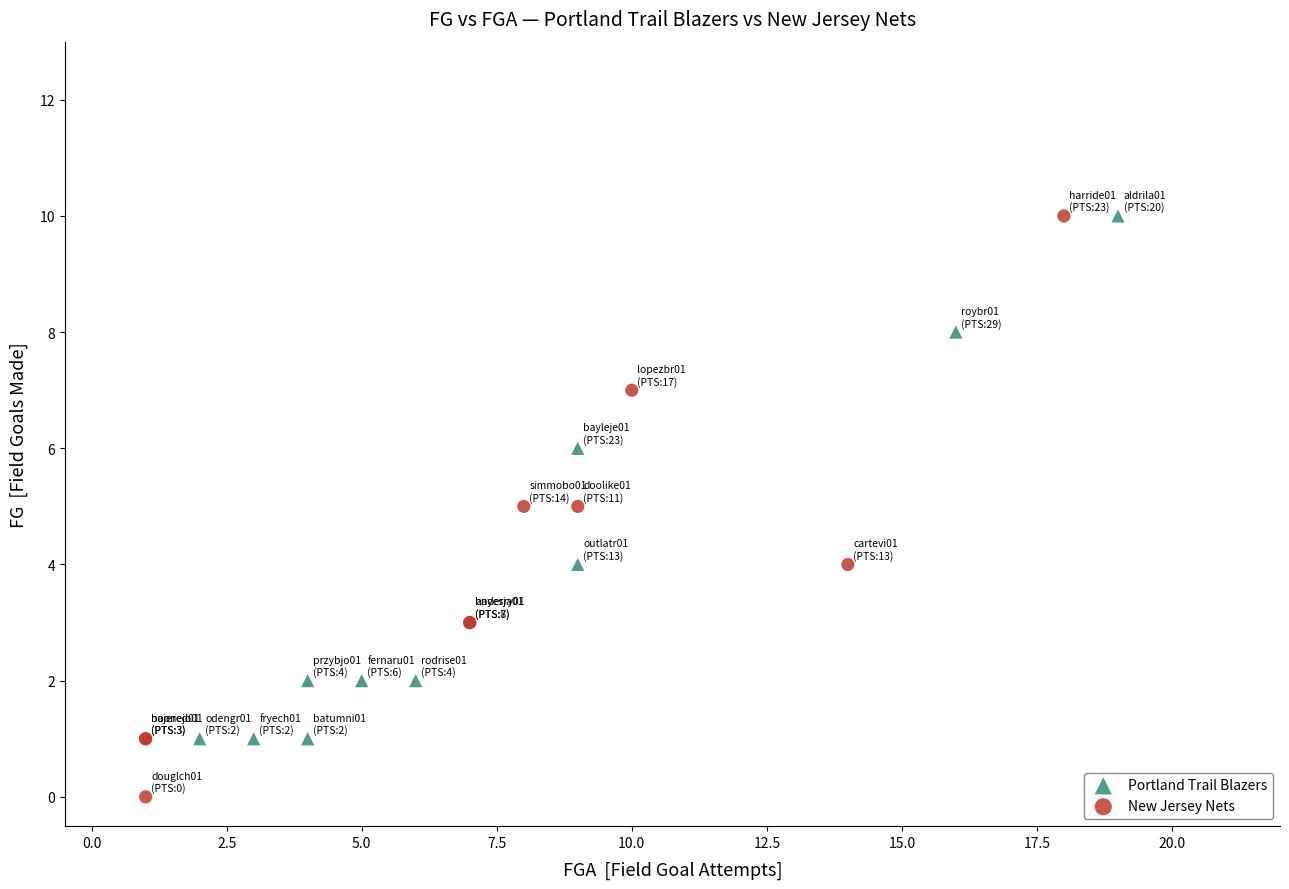

Which series has the widest spread of Y values?

New Jersey Nets